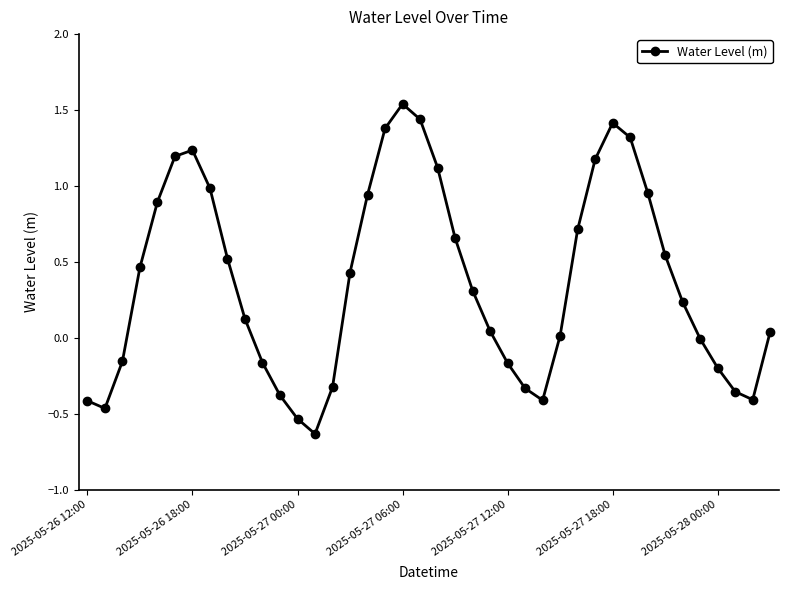

How many series are shown in this chart?

1